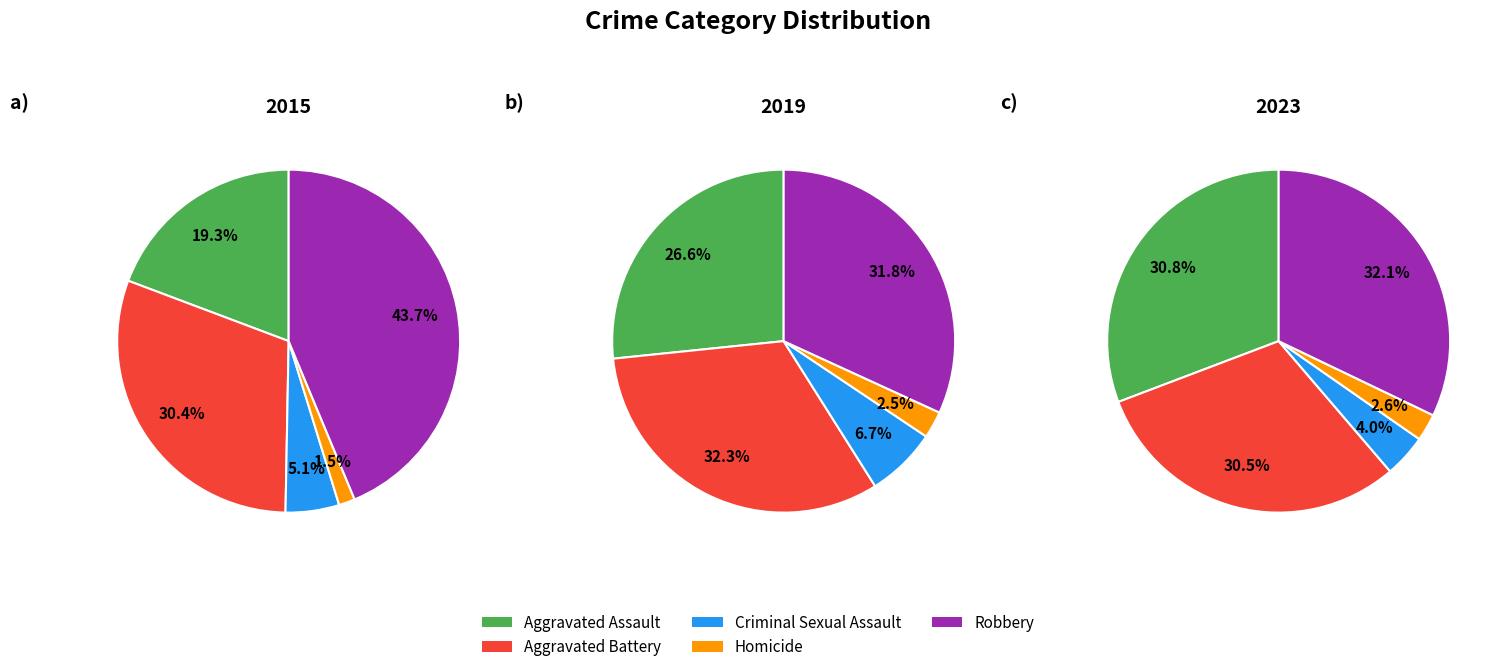

Which series has the largest range (max minus min)?

2015